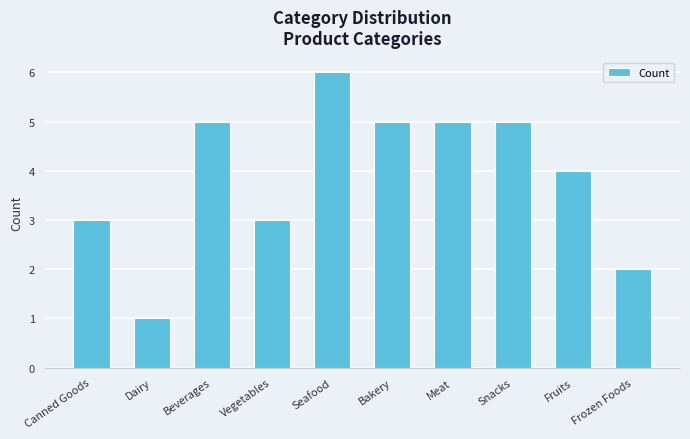

What value does the data have at Canned Goods?

3